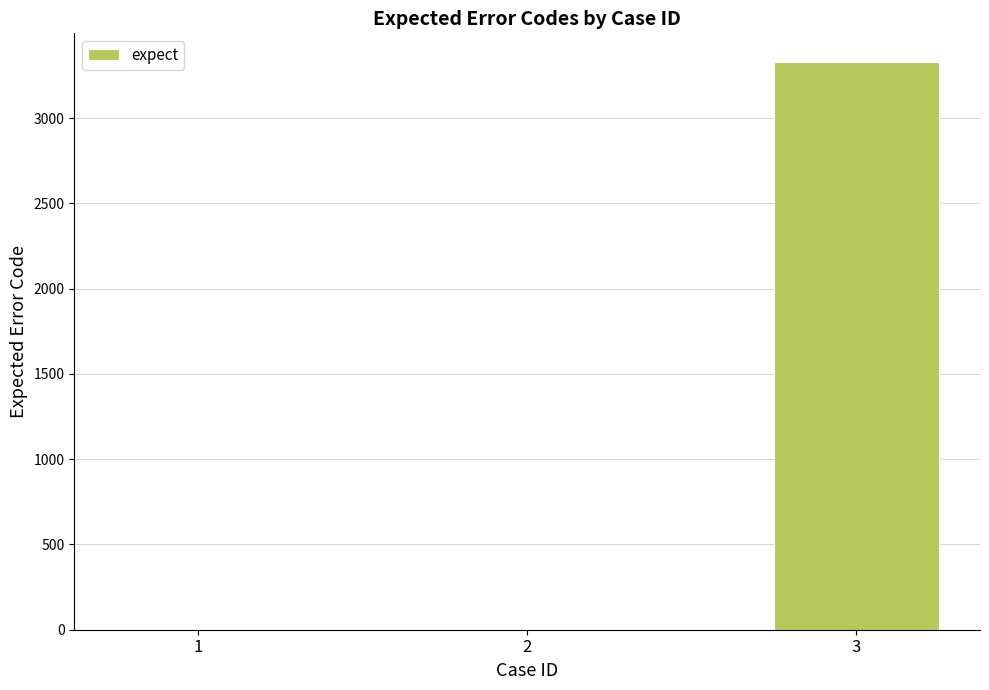

Is it true that the value at 3 is 3331?

True